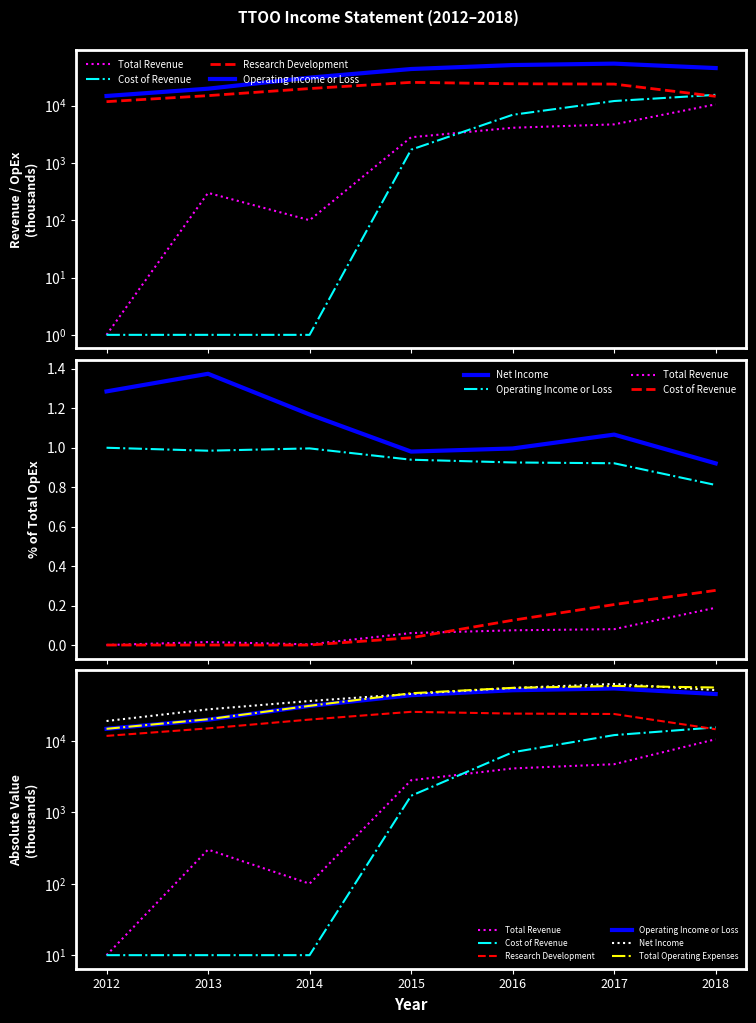

Reading left to right, transcribe all the data shown in this chart.

Total Revenue: 2012=10	2013=300	2014=100	2015=2800	2016=4100	2017=4700	2018=10500
Cost of Revenue: 2012=10	2013=10	2014=10	2015=1700	2016=6900	2017=12000	2018=15400
Research Development: 2012=11700	2013=14900	2014=19800	2015=25400	2016=24000	2017=23700	2018=14500
Operating Income or Loss: 2012=14700	2013=19700	2014=30700	2015=43400	2016=50900	2017=53900	2018=45100
Net Income: 2012=18900	2013=27500	2014=36000	2015=45300	2016=54800	2017=62400	2018=51200
Total Operating Expenses: 2012=14700	2013=20000	2014=30800	2015=46200	2016=55000	2017=58500	2018=55600